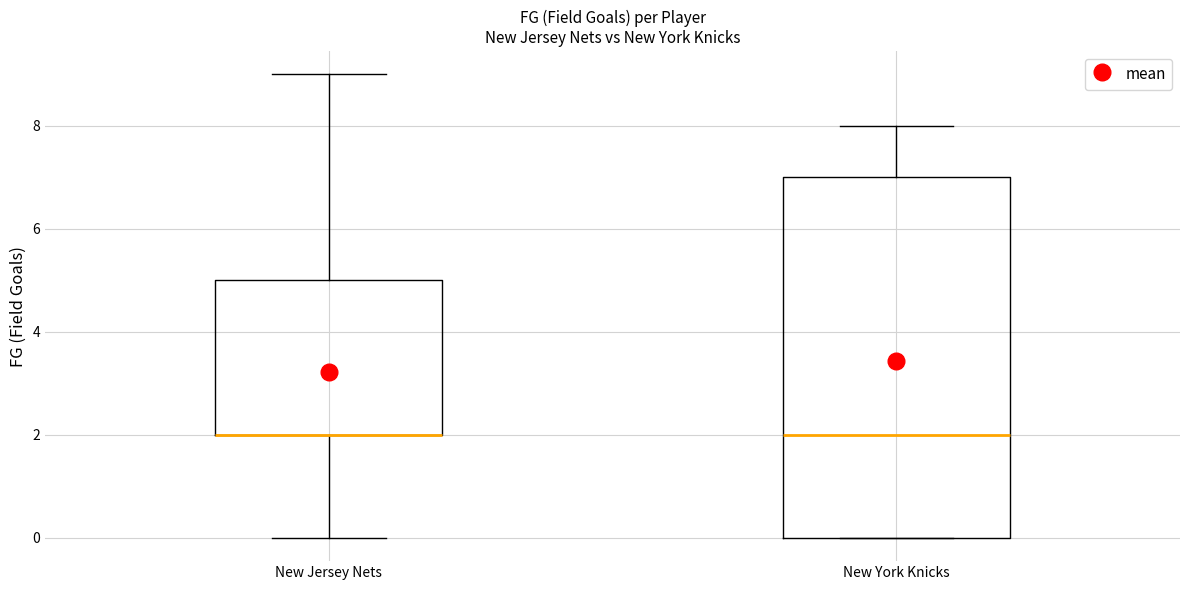

Where is the upper edge of the box for New York Knicks on the y-axis? The values are not printed on the chart, so give them approximately, as read against the axis.

7